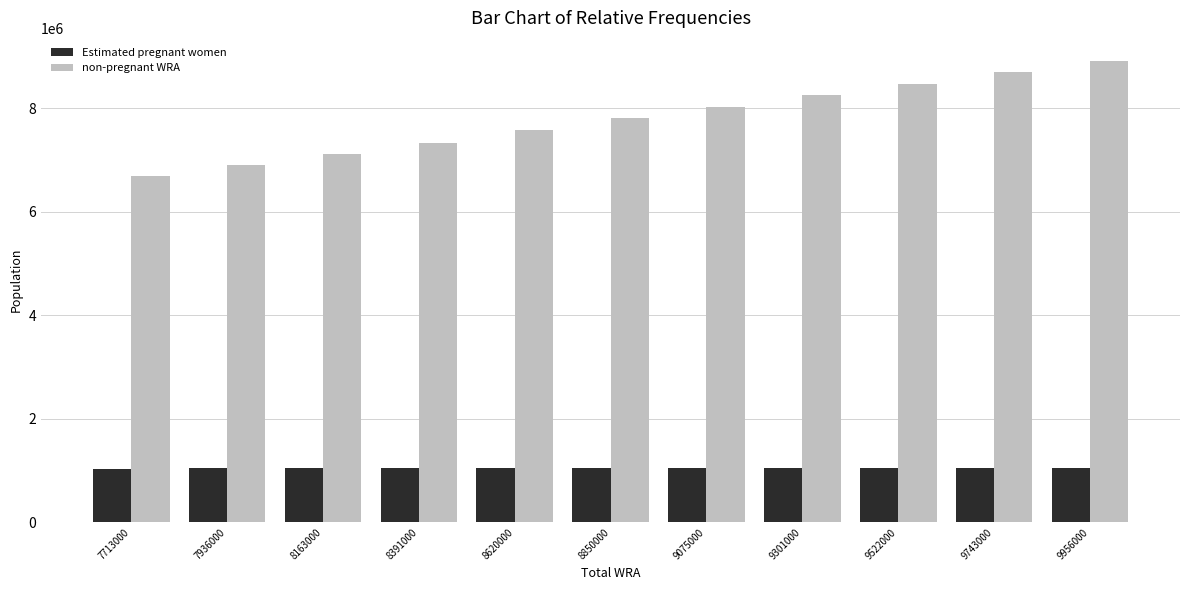

The value of non-pregnant WRA at 8391000 is 10116465.2. True or false?

False